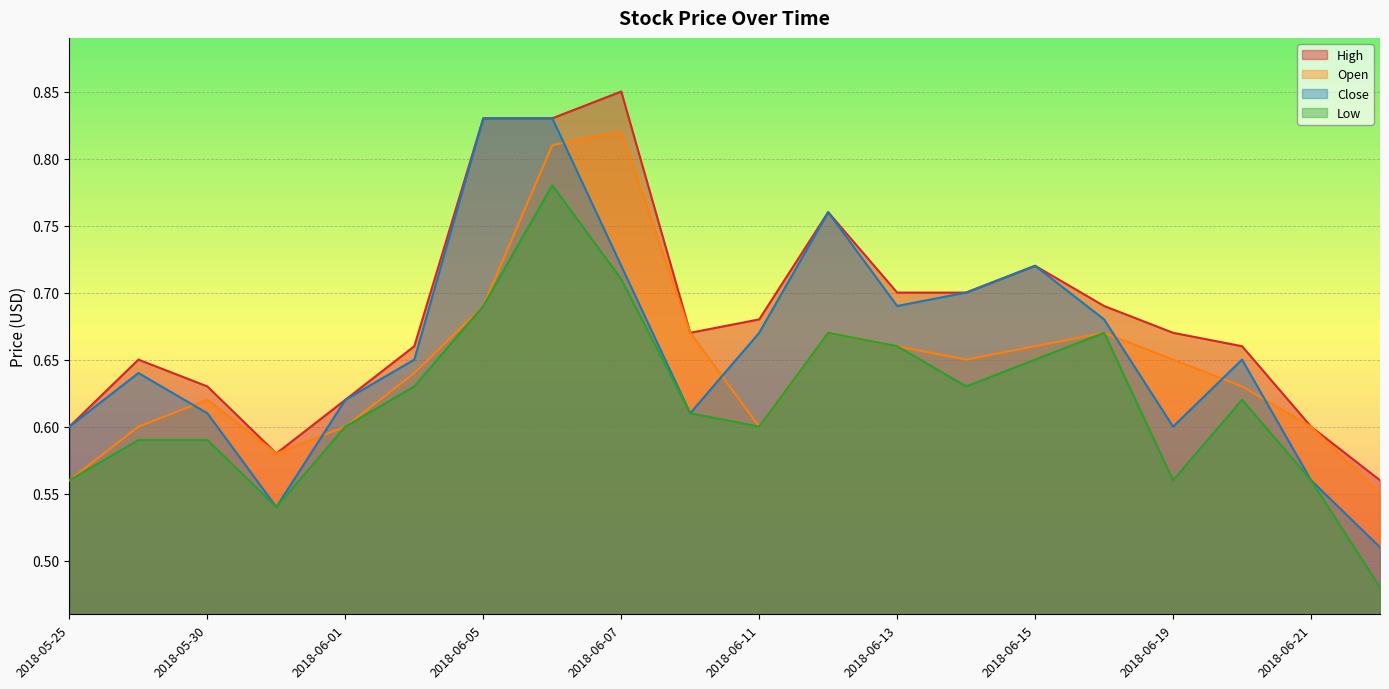

Where is High nearest to the value 0?

2018-06-22